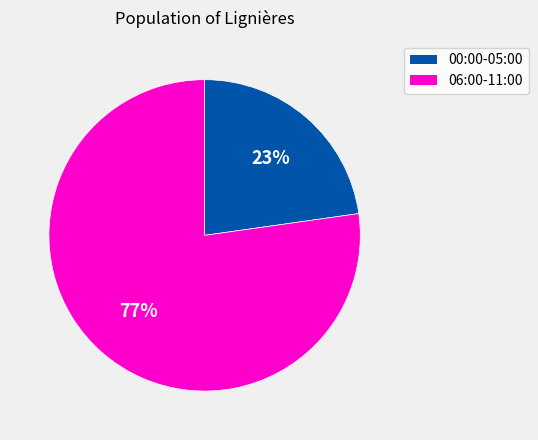

Rank the categories by value from highest to lowest.

06:00-11:00, 00:00-05:00